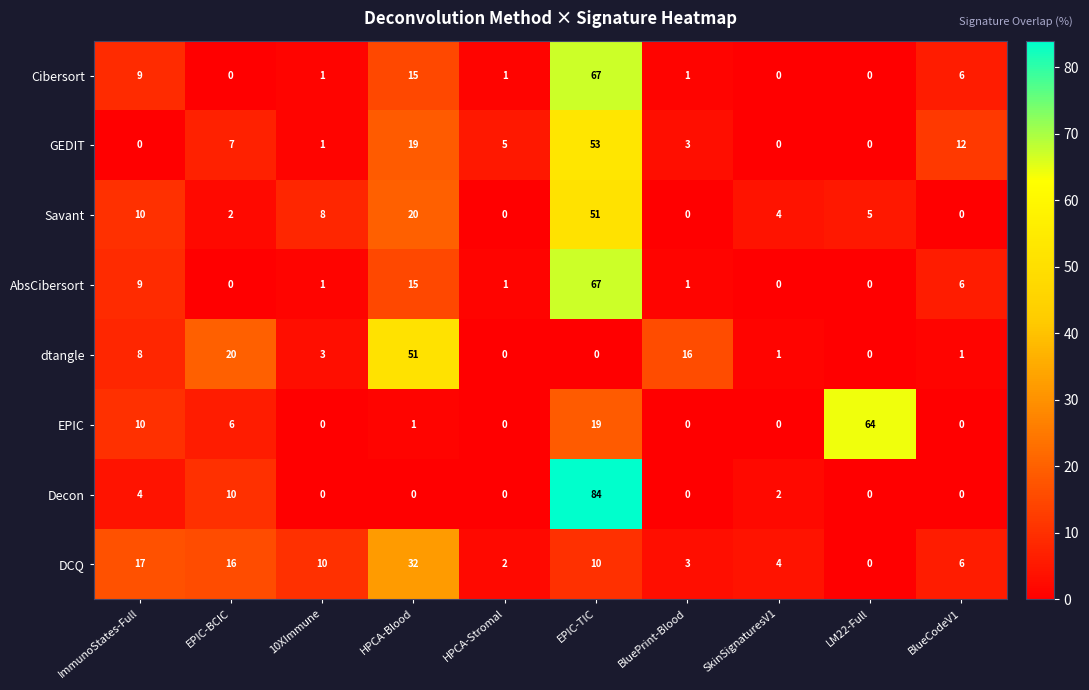

Which series changed the most between HPCA-Blood and EPIC-TIC?

Decon